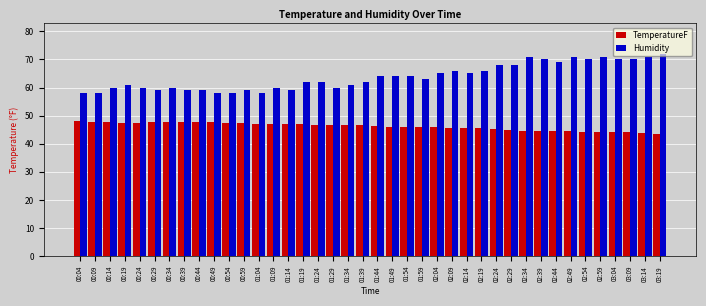

What is the difference between the Humidity values at 02:49 and 01:19?

9.0